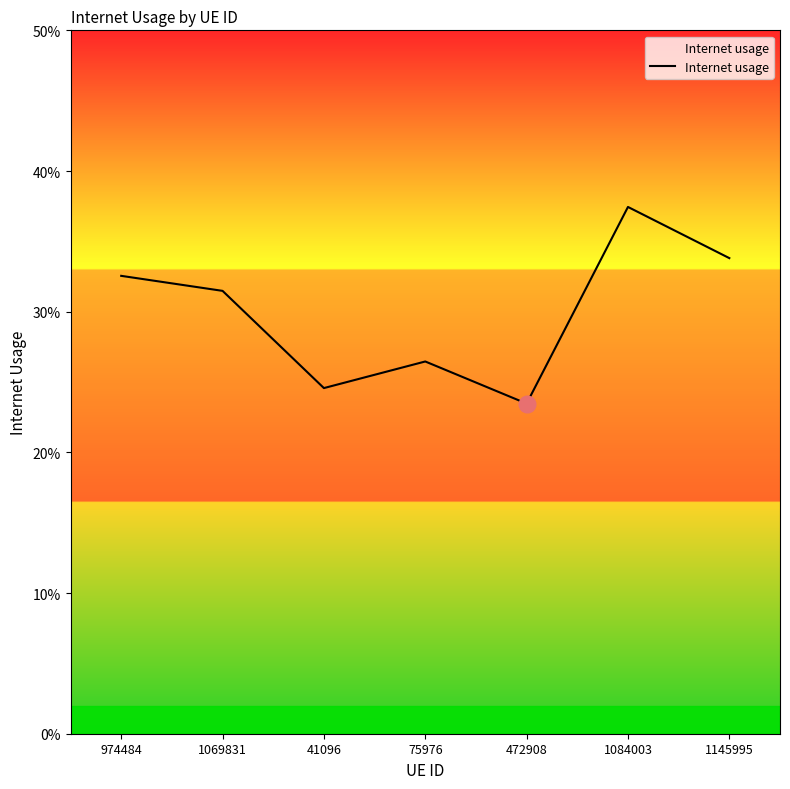

Does the chart display data point markers on the line(s)?

No